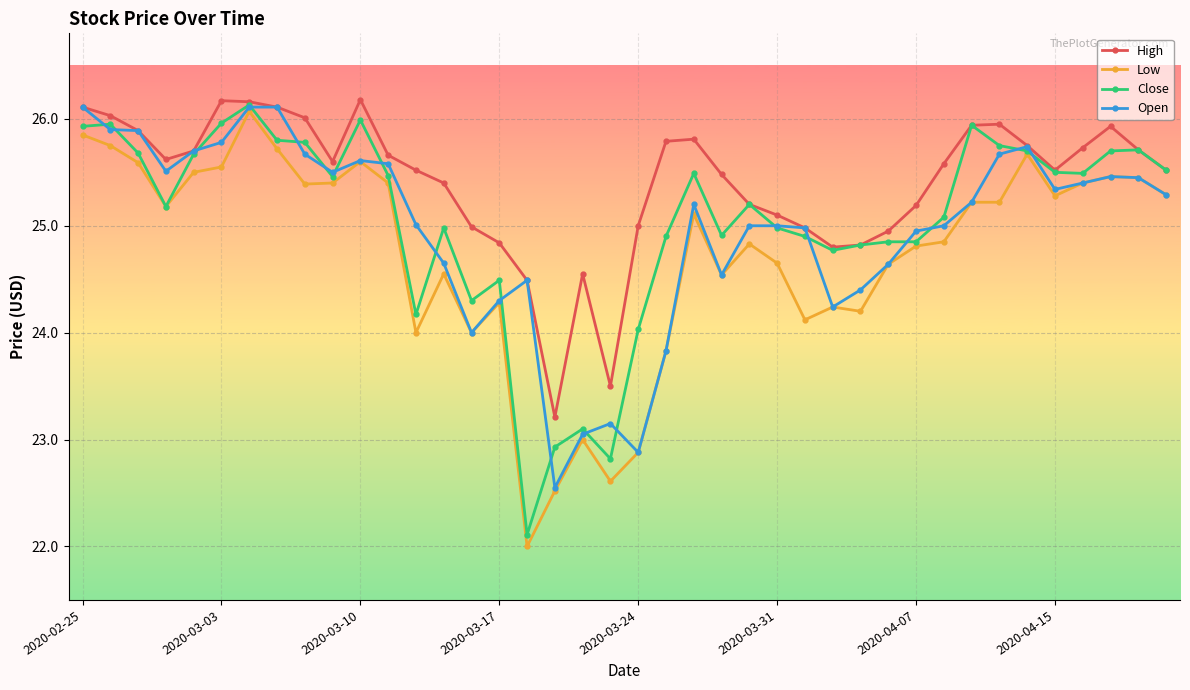

Which series has the largest total across all categories?

High